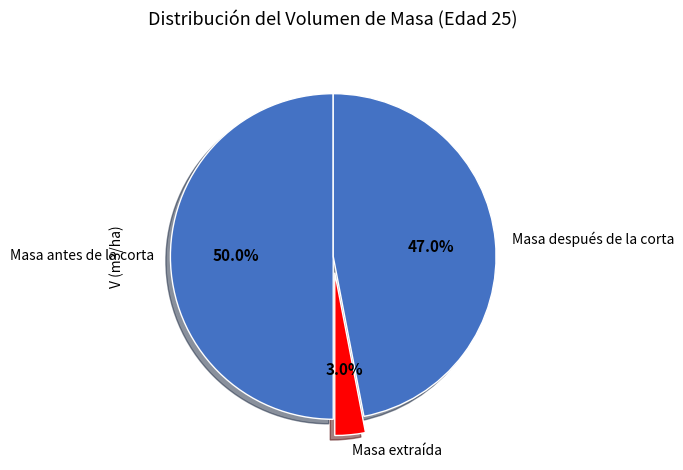

Which slice is the smallest?

Masa extraída